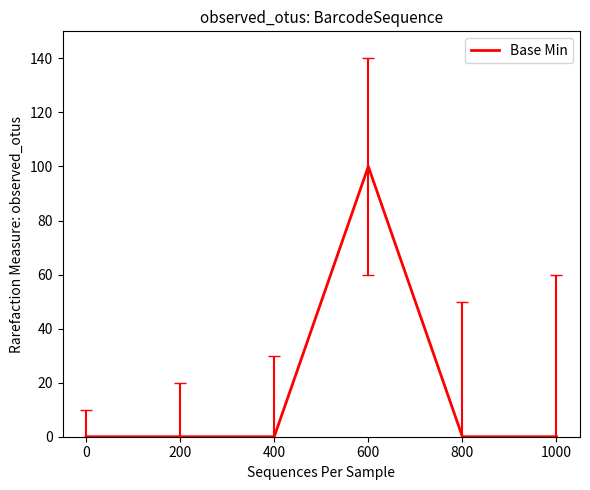

What is the sum of all values?

100